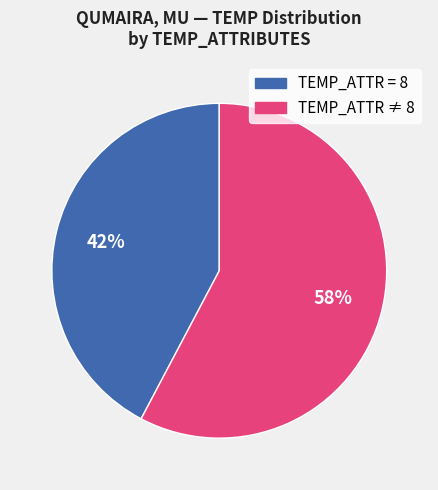

Does any single category account for the majority?

Yes